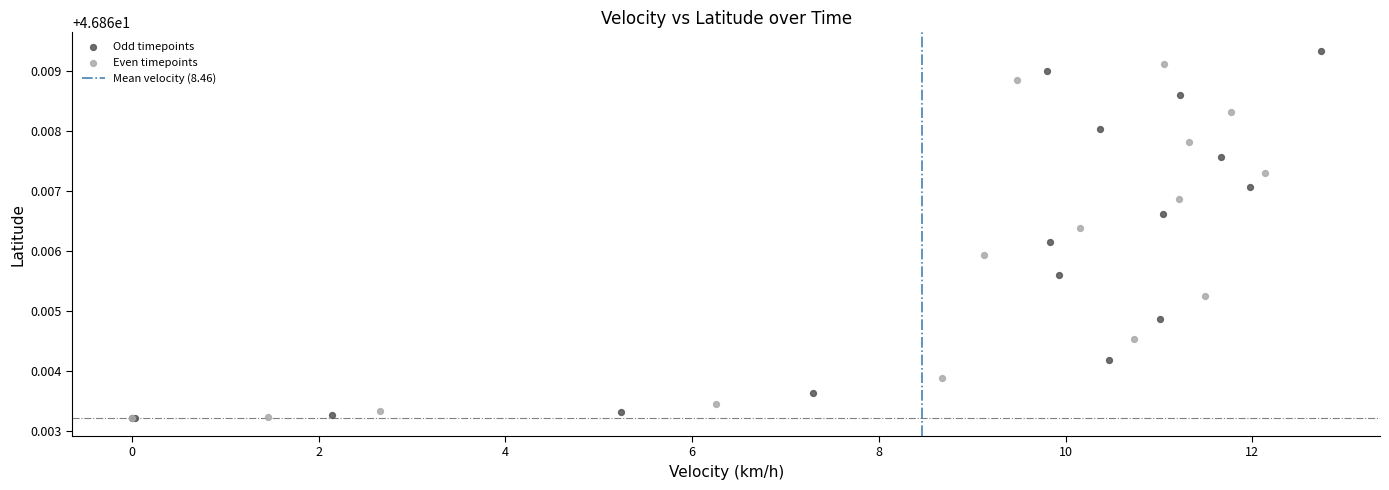

Which series has the largest Y range (max minus min)?

Odd timepoints